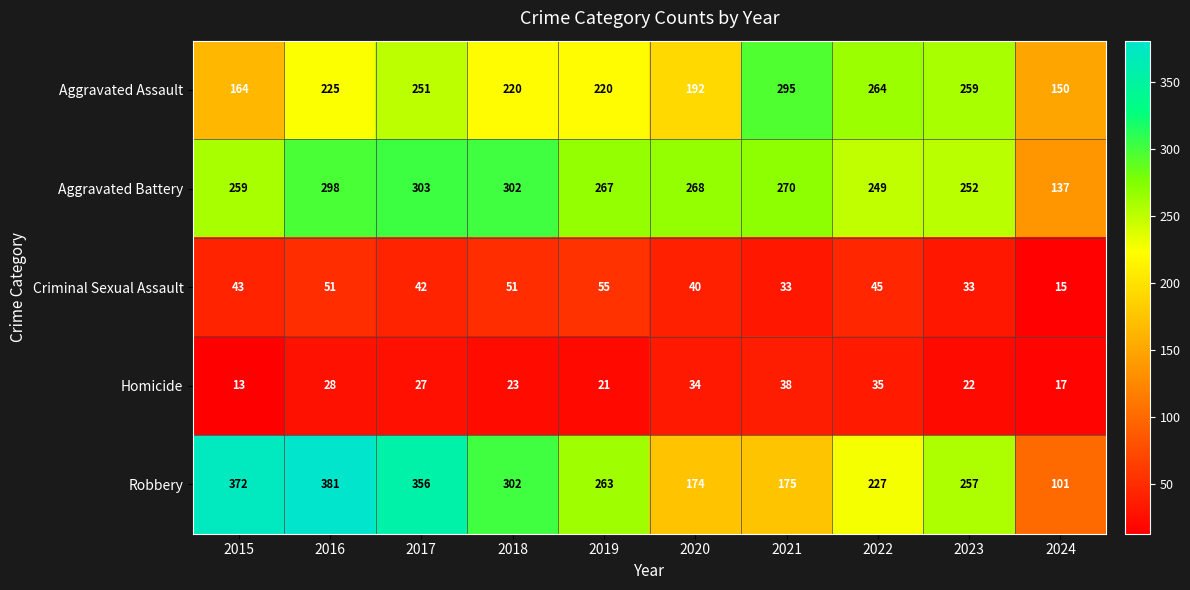

How many Criminal Sexual Assault values are between 33 and 51?

8